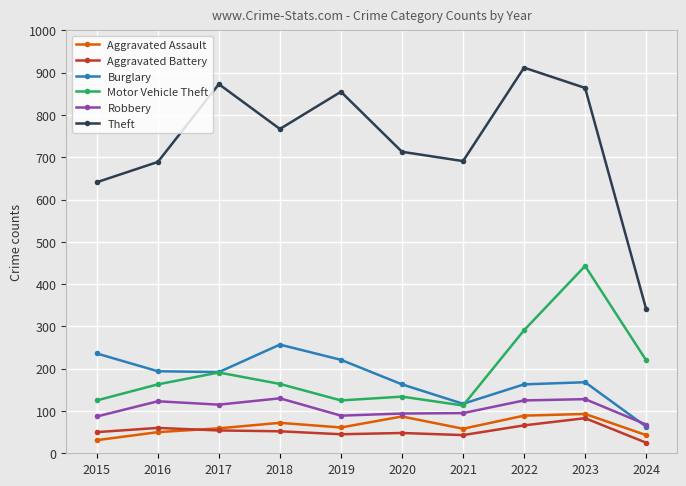

Which series has the largest total across all categories?

Theft